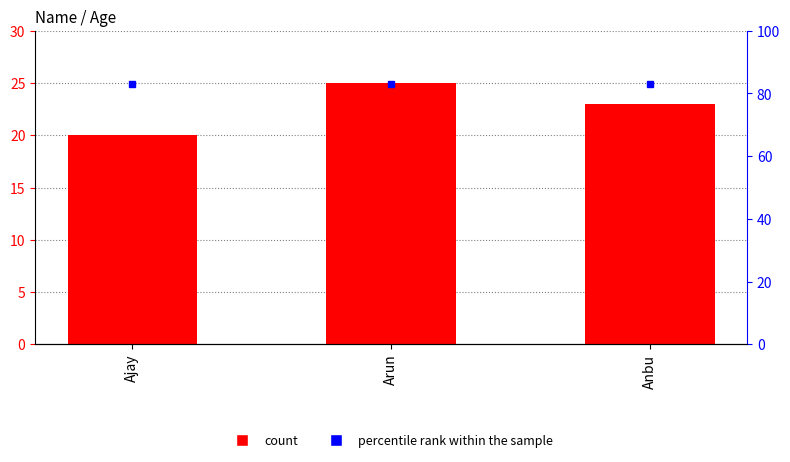

Is it true that percentile rank within the sample equals 83 at Ajay?

True